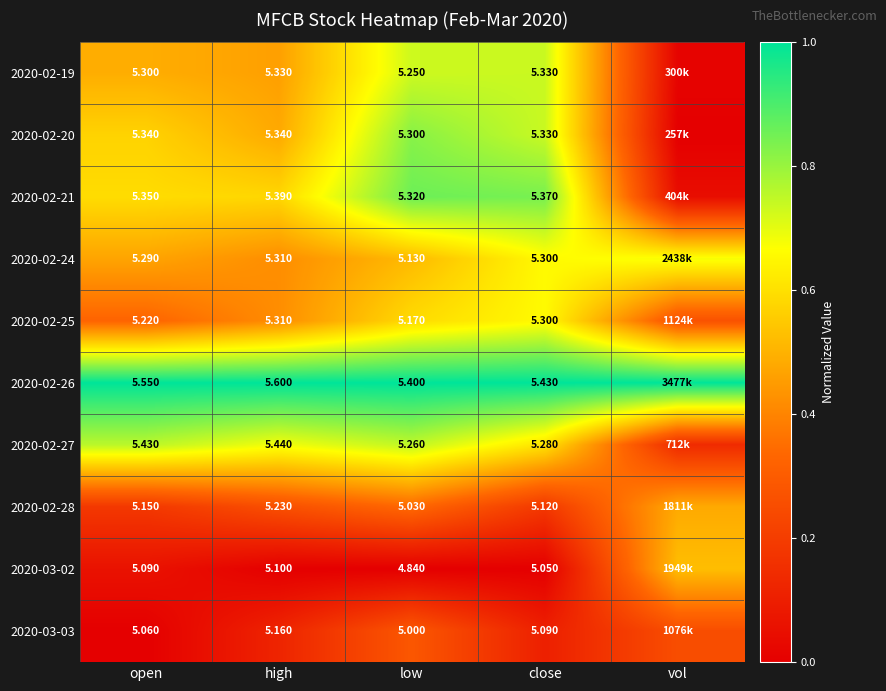

The value of 2020-02-24 at open is 0.2. True or false?

False